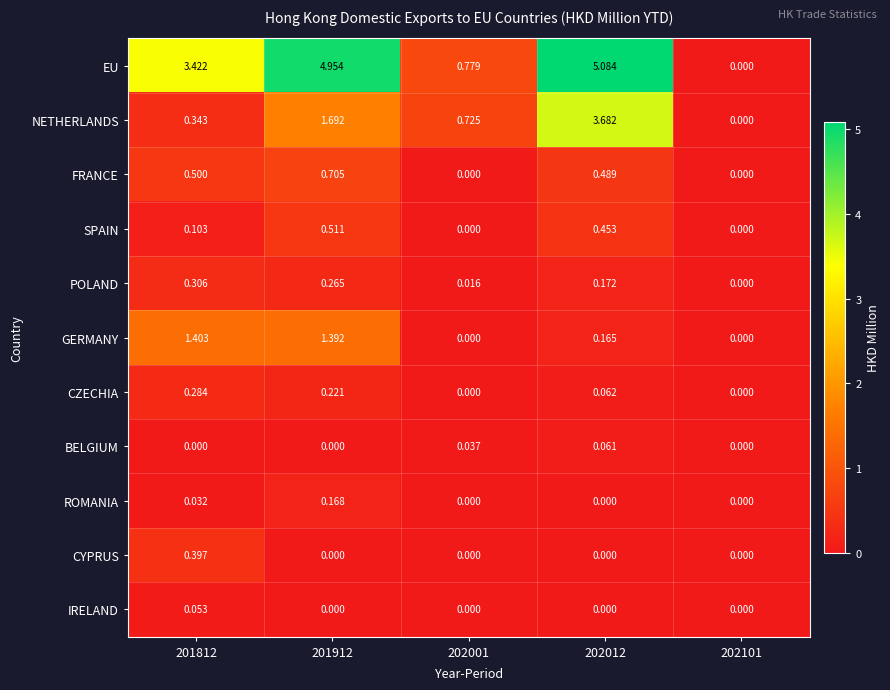

Which series has the largest total across all categories?

EU